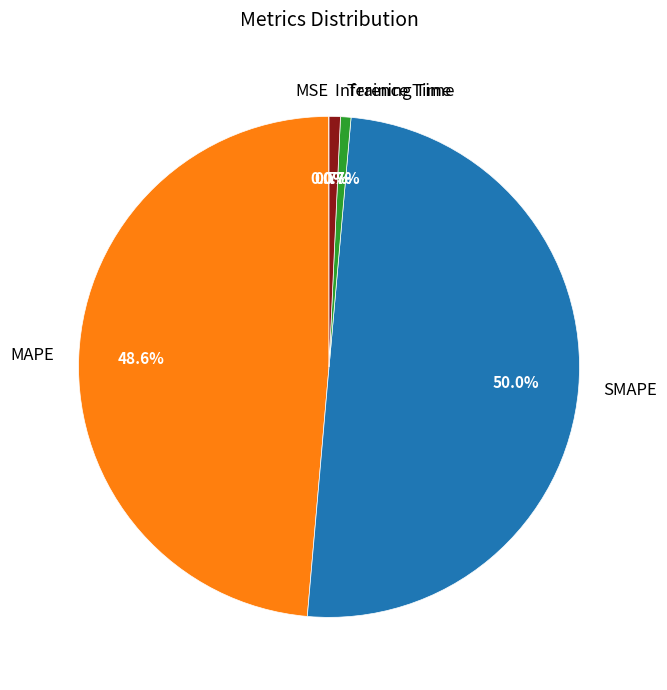

Is Inference Time the majority of the pie?

No